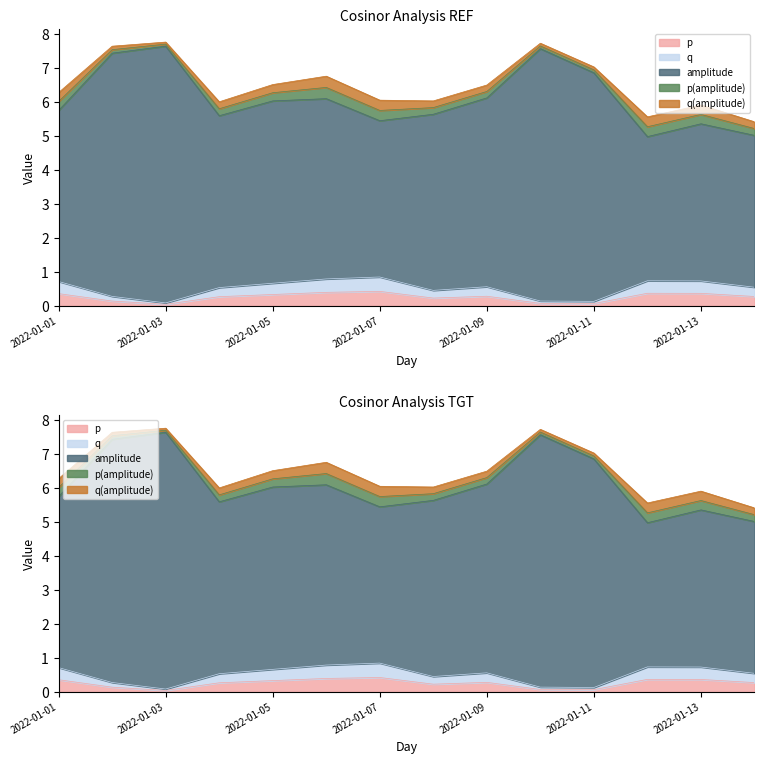

Is it true that p equals 0.1 at 2022-01-06?

False